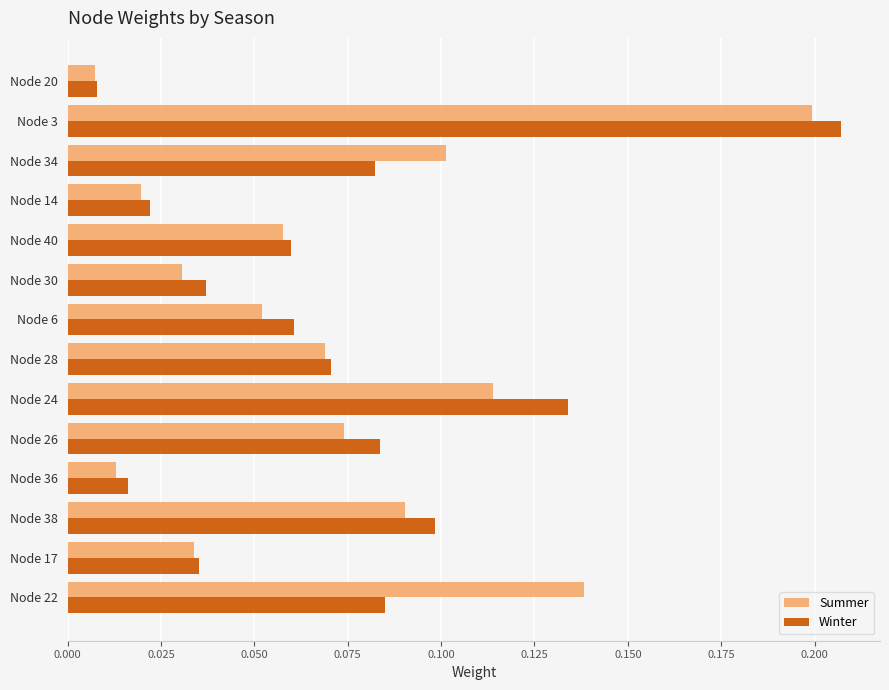

Which label corresponds to the smallest value in the chart?

Node 20